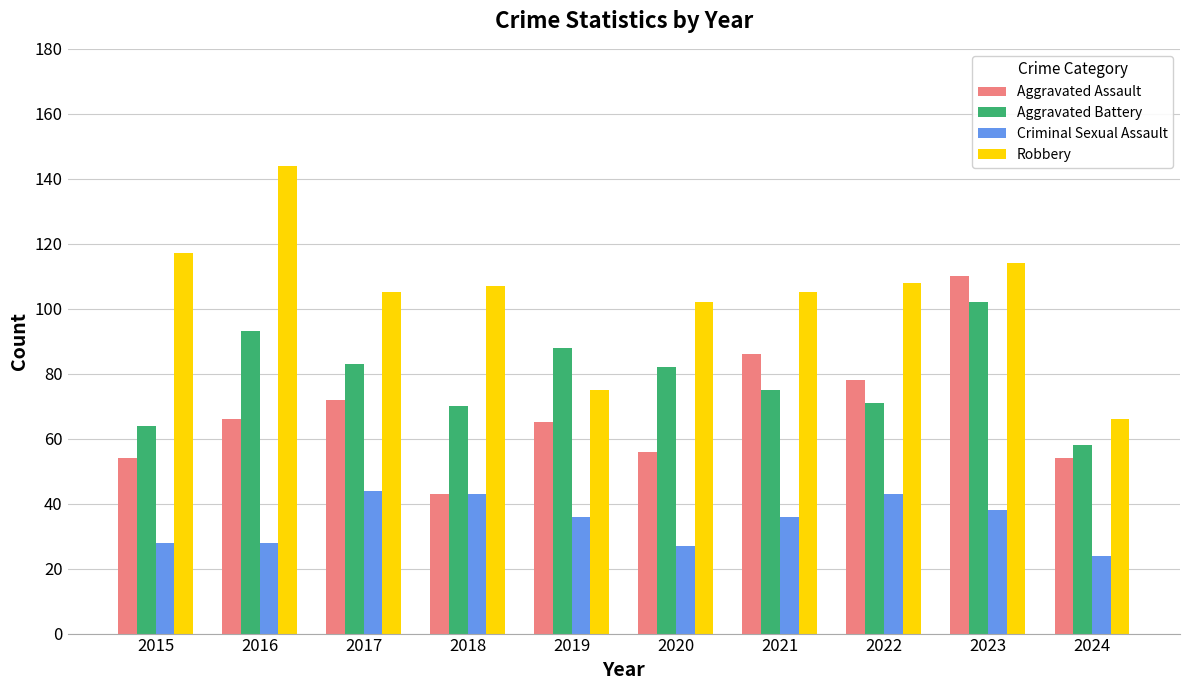

Reading left to right, list all the values displayed in this chart.

Aggravated Assault: 54	66	72	43	65	56	86	78	110	54
Aggravated Battery: 64	93	83	70	88	82	75	71	102	58
Criminal Sexual Assault: 28	28	44	43	36	27	36	43	38	24
Robbery: 117	144	105	107	75	102	105	108	114	66